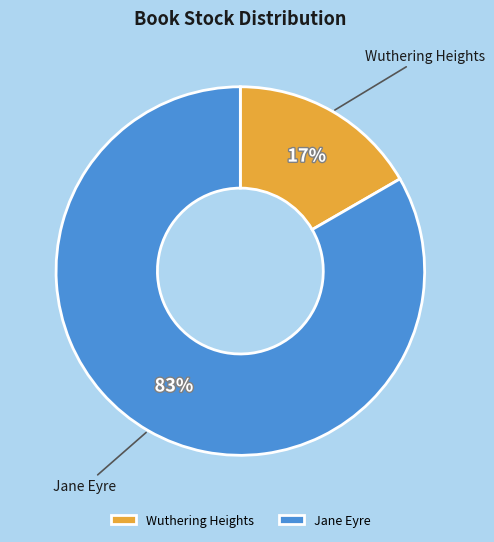

The Jane Eyre slice represents 76% of the pie. True or false?

False